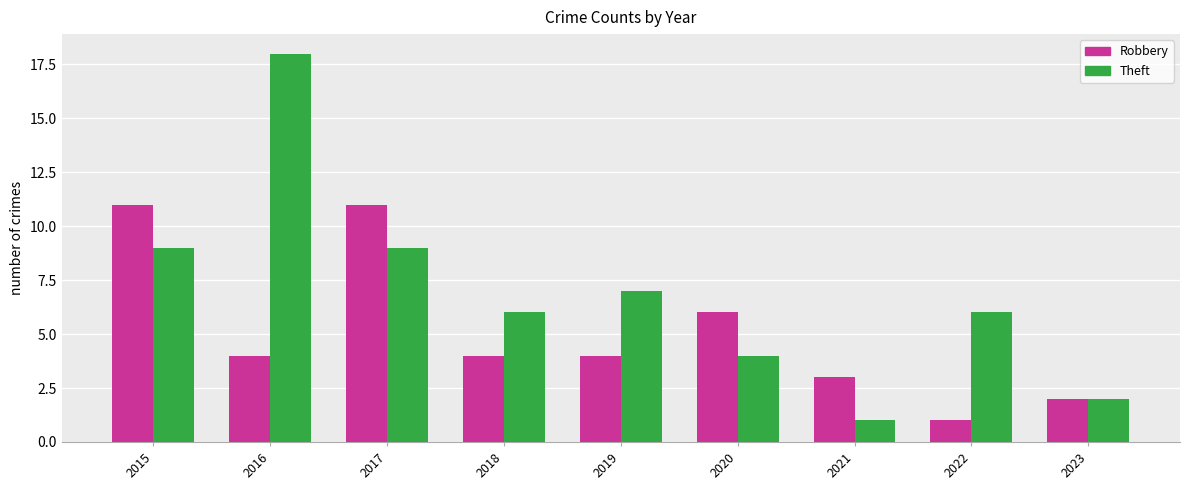

What is the spread (max minus min) of values at 2018?

2